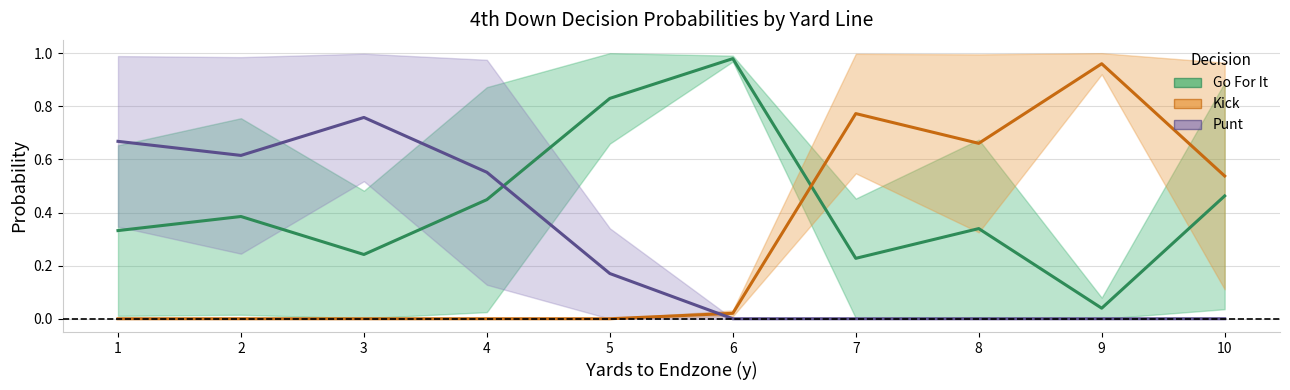

Which has a higher value, 3 or 6?

6